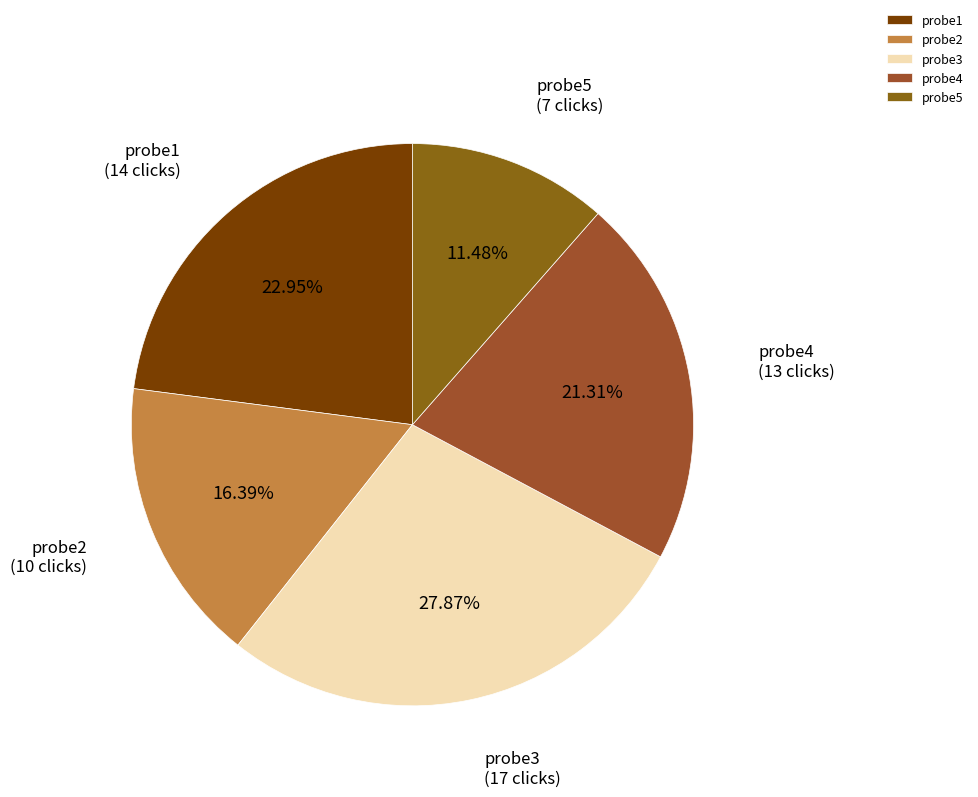

Does any single category account for the majority?

No